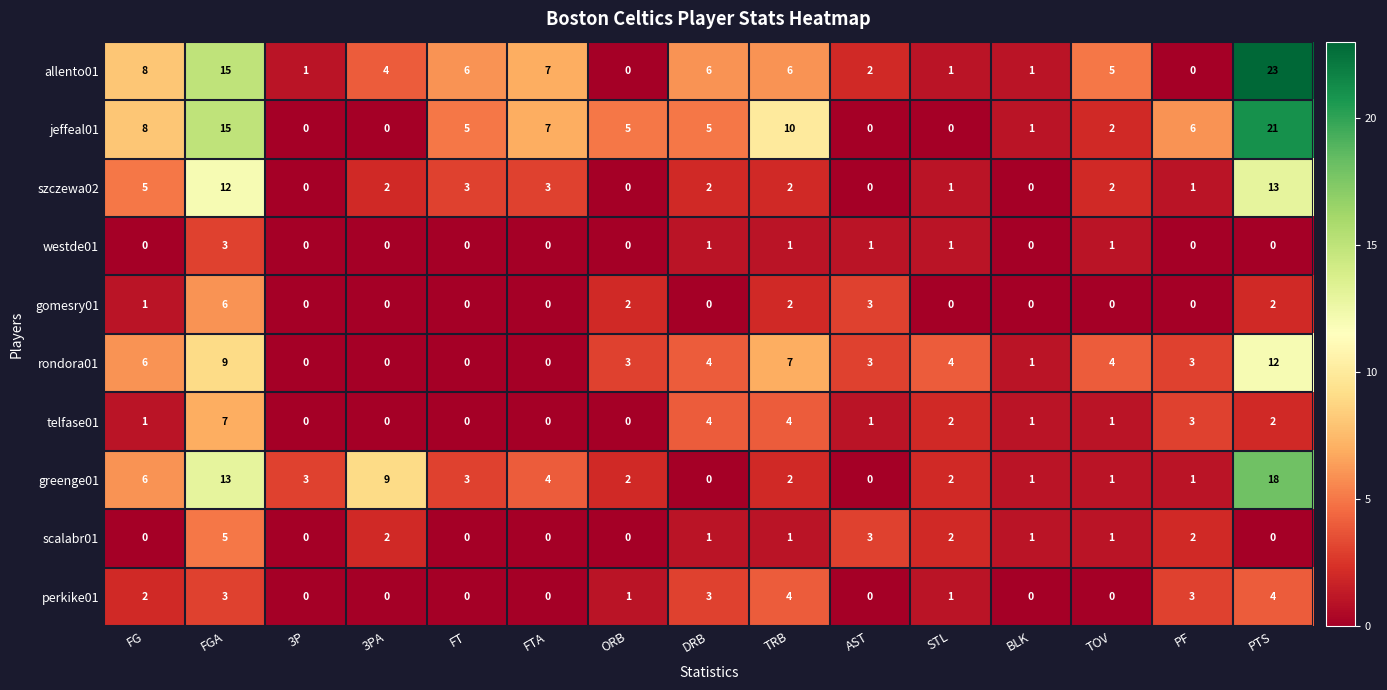

At which label is szczewa02 closest to 6?

FG